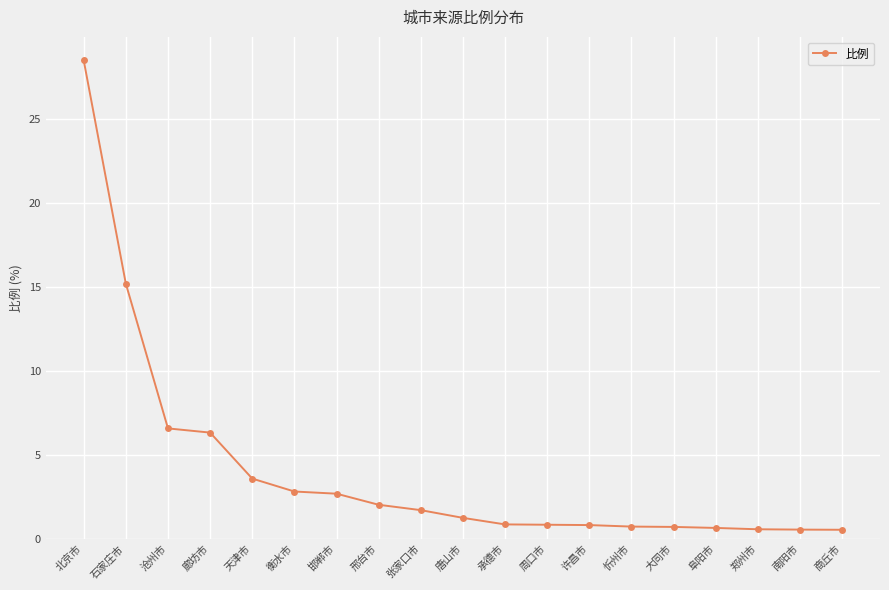

What is the maximum value shown in the chart?

28.5